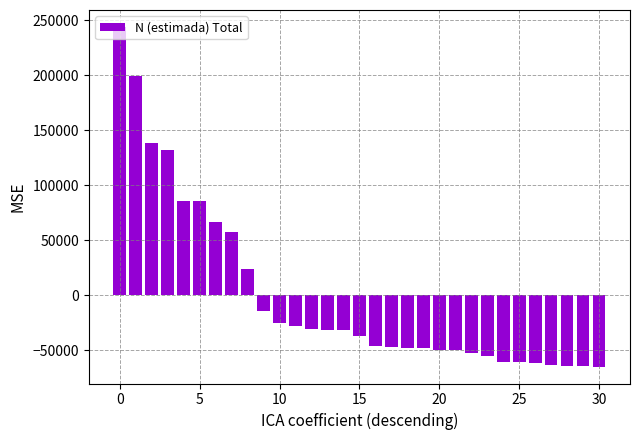

What is the difference between the second highest and minimum values?

264467.0